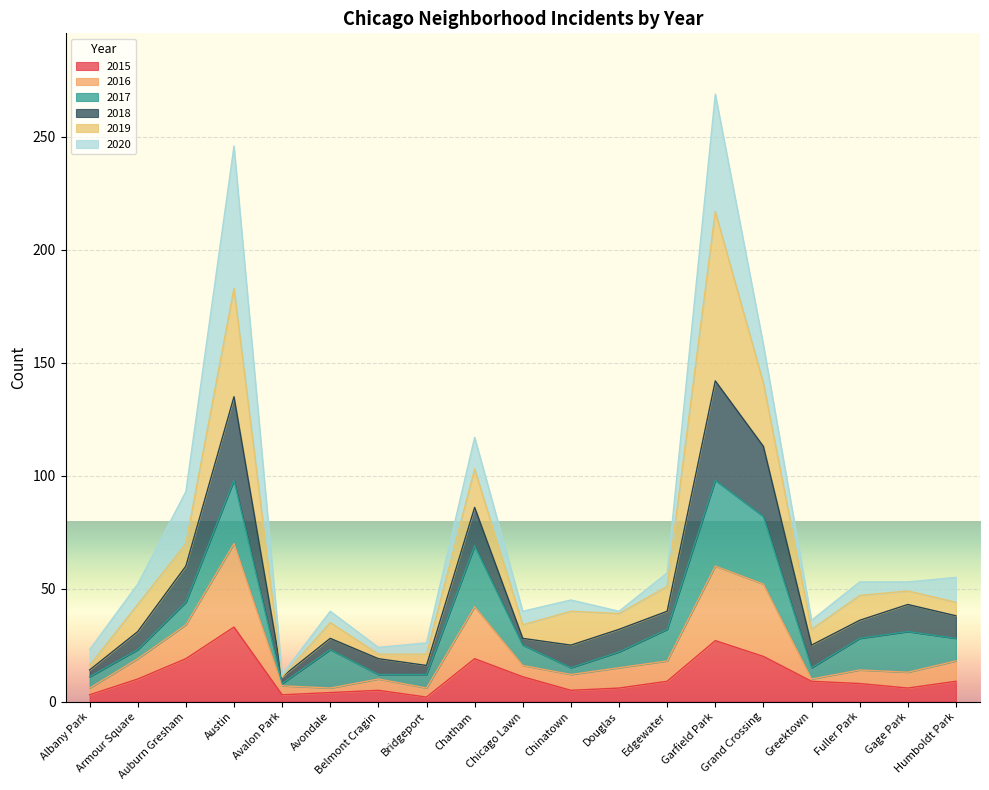

The value of 2015 at Gage Park is 6. True or false?

True